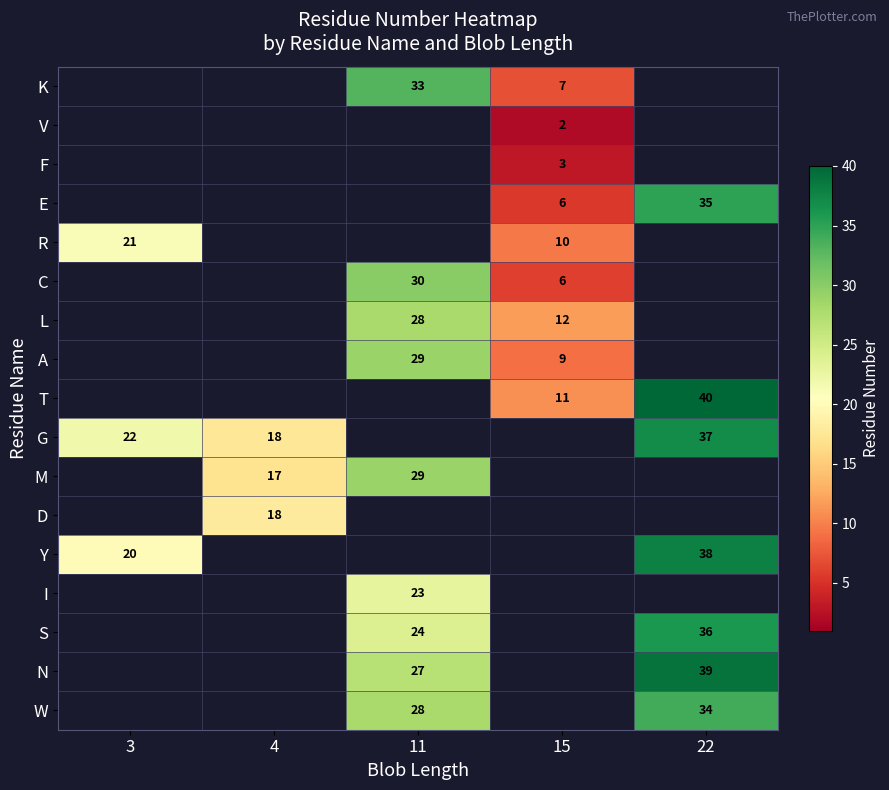

True or false: D has a value of 18 at 4.

True